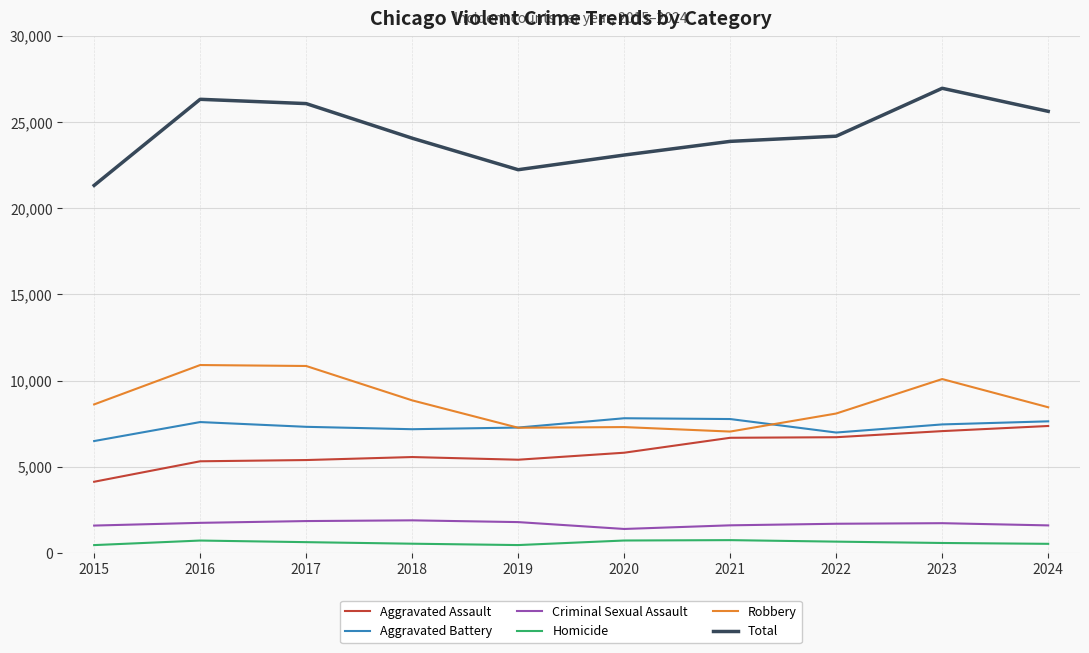

True or false: Homicide and Total cross at least once.

False